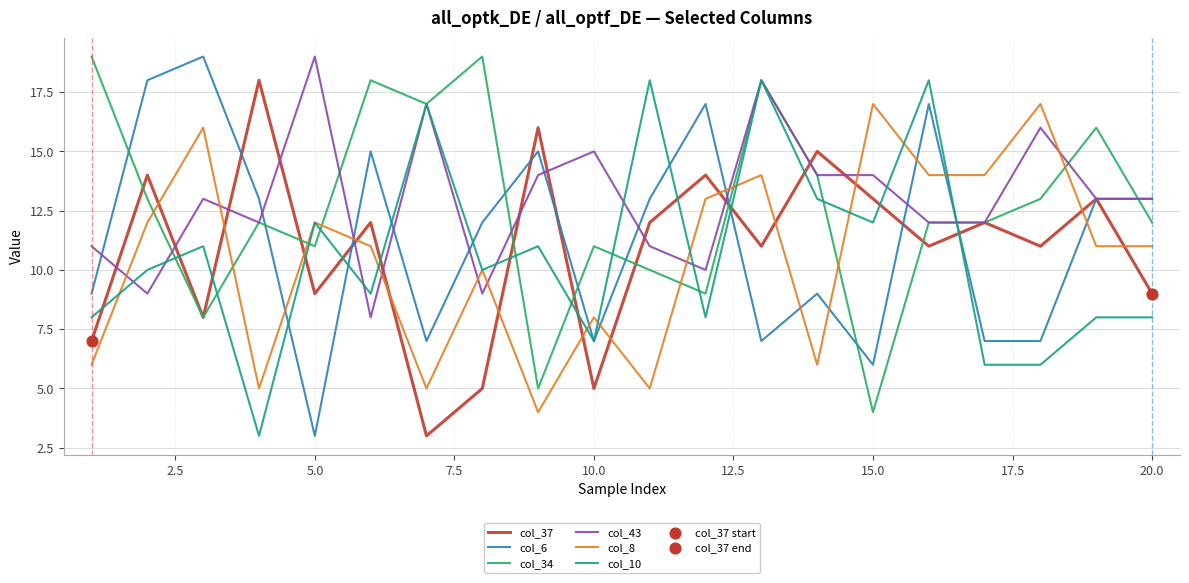

Which series has the largest total across all categories?

col_43